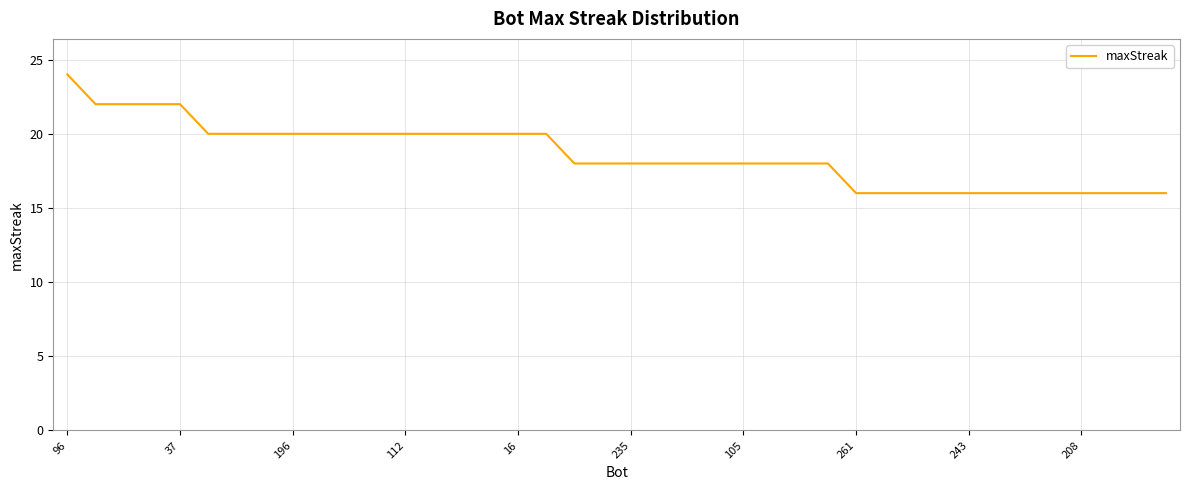

What is the smallest value displayed?

16